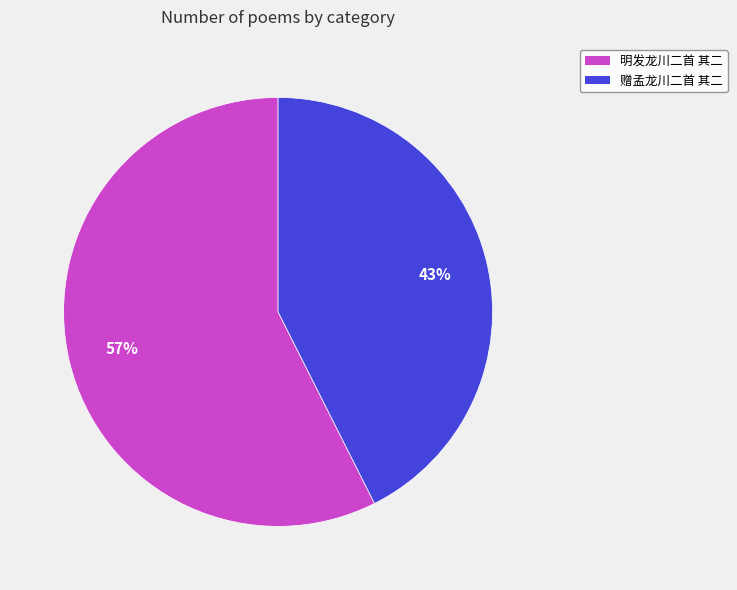

How many segments does this pie chart have?

2